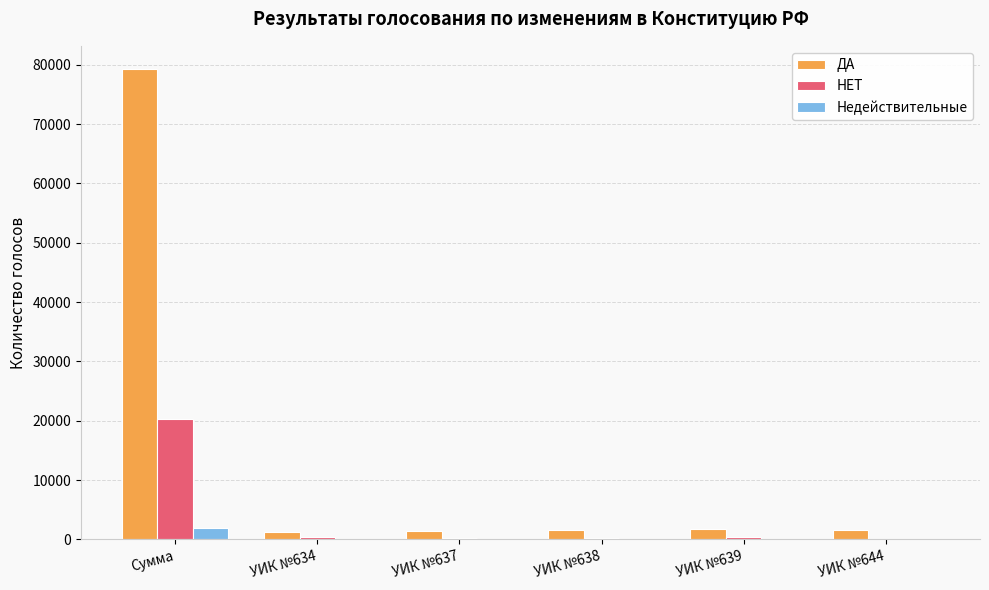

Are the bars grouped side by side (vs. stacked)?

Yes